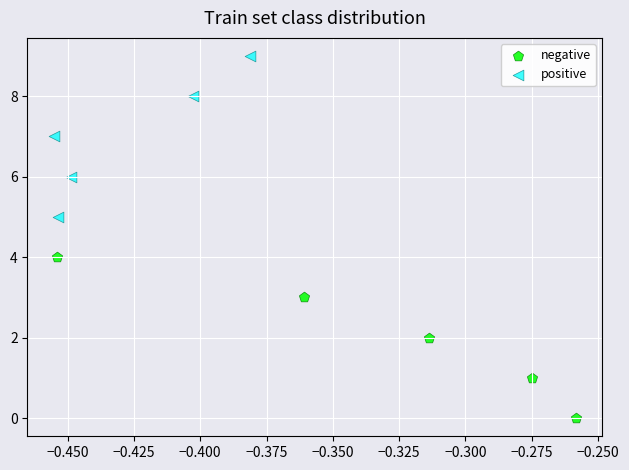

Which series contains the lowest Y value?

negative